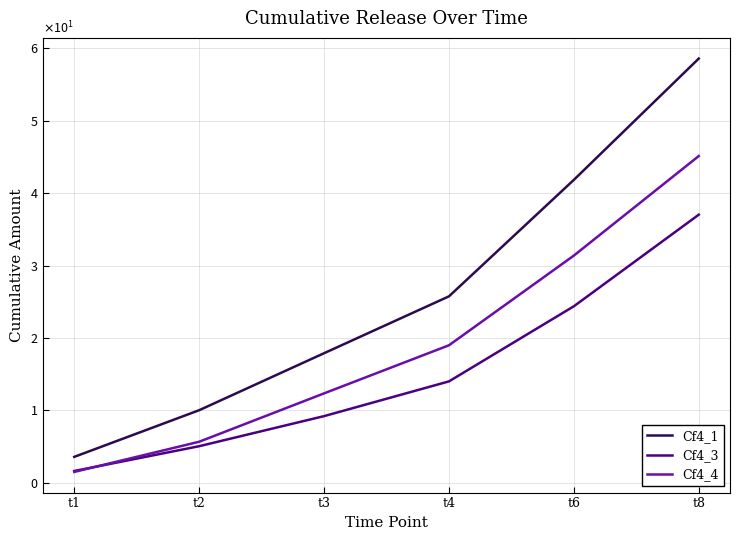

Read the Cf4_4 value at t6.

31.4